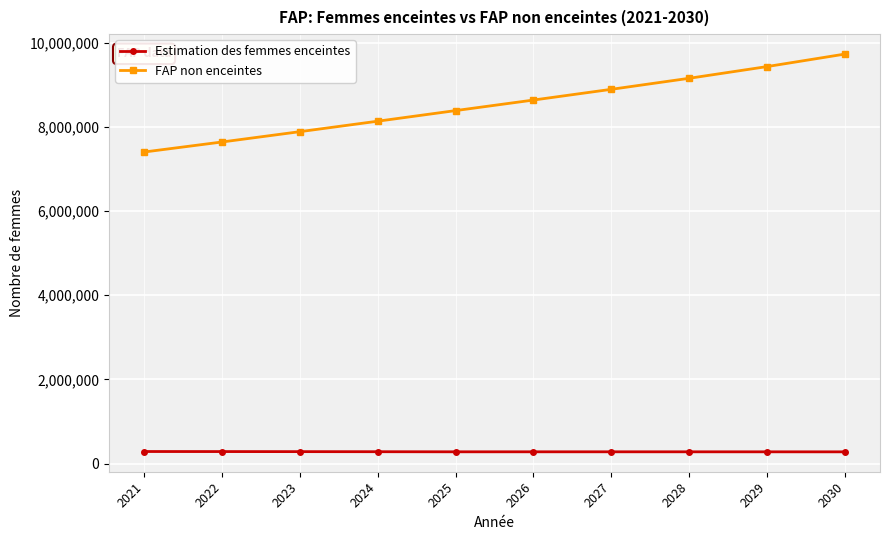

True or false: Estimation des femmes enceintes and FAP non enceintes intersect in this chart.

False